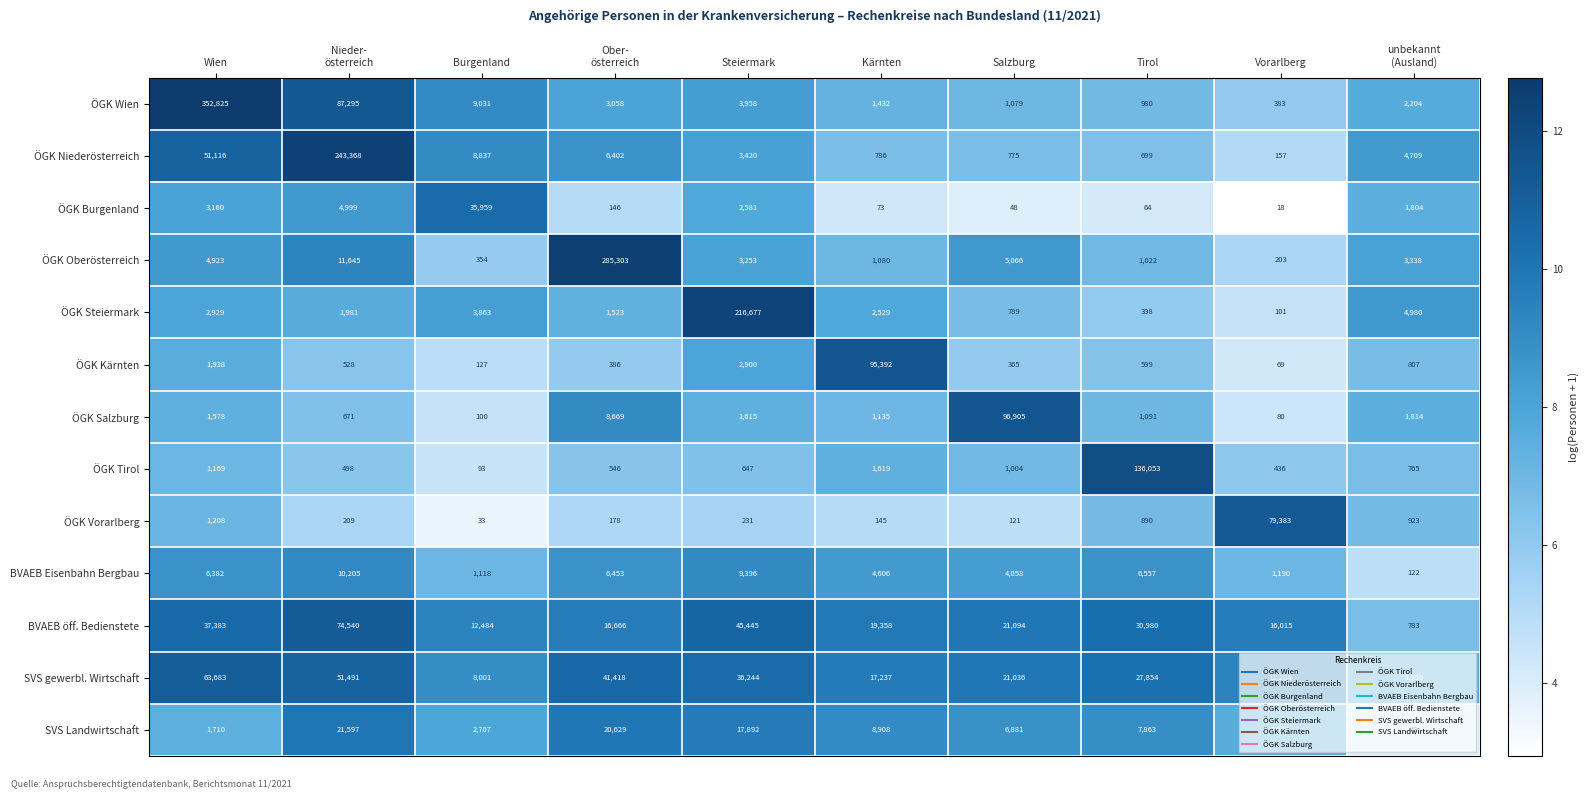

At Ober-
österreich, list the series in order from smallest to largest.

ÖGK Burgenland, ÖGK Vorarlberg, ÖGK Kärnten, ÖGK Tirol, ÖGK Steiermark, ÖGK Wien, ÖGK Niederösterreich, BVAEB Eisenbahn Bergbau, ÖGK Salzburg, BVAEB öff. Bedienstete, SVS Landwirtschaft, SVS gewerbl. Wirtschaft, ÖGK Oberösterreich